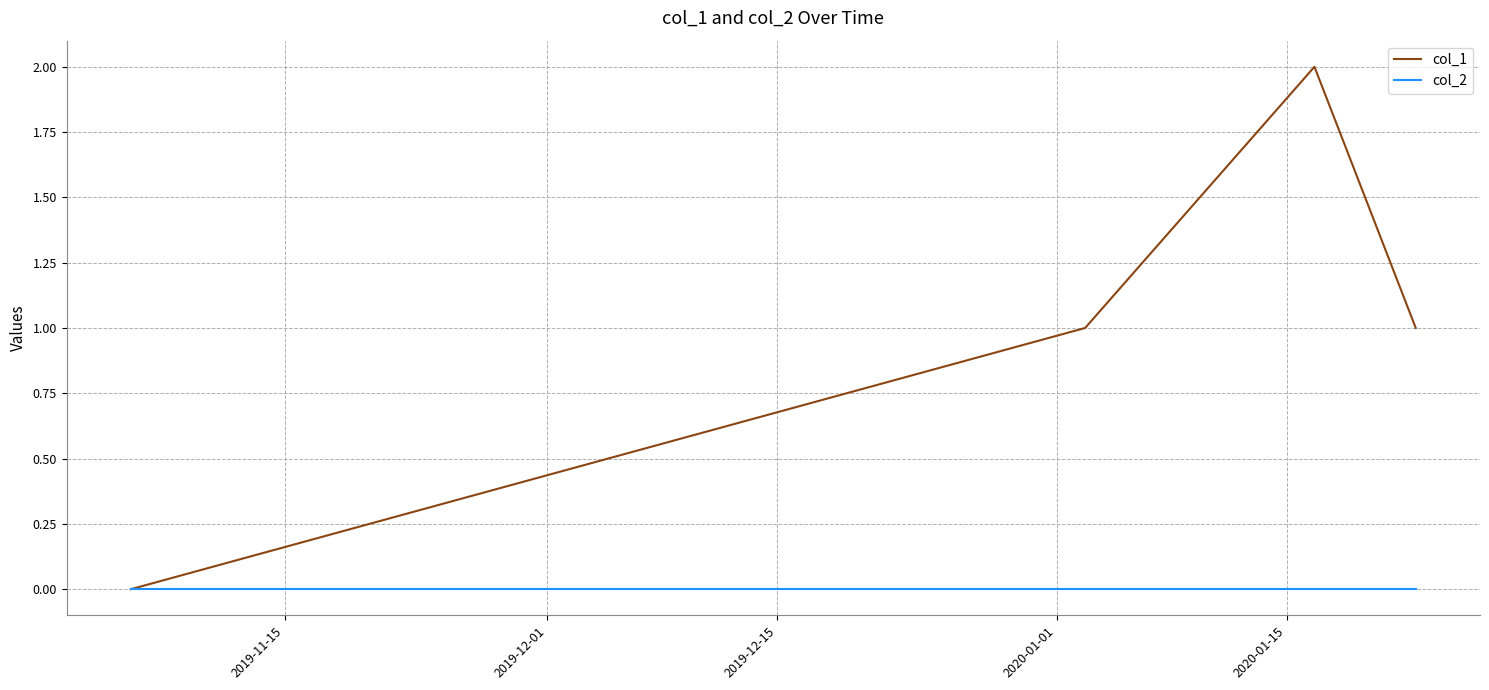

Rank the series by their maximum value, from highest to lowest.

col_1, col_2